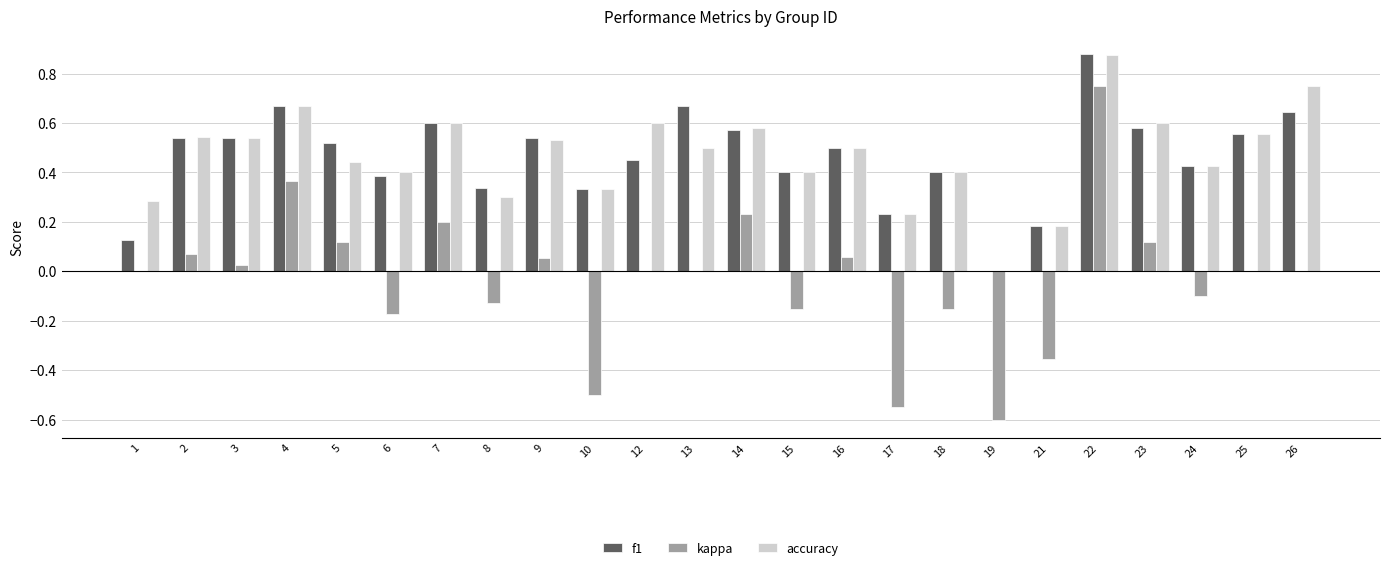

At which category is the sum across all series the highest?

22